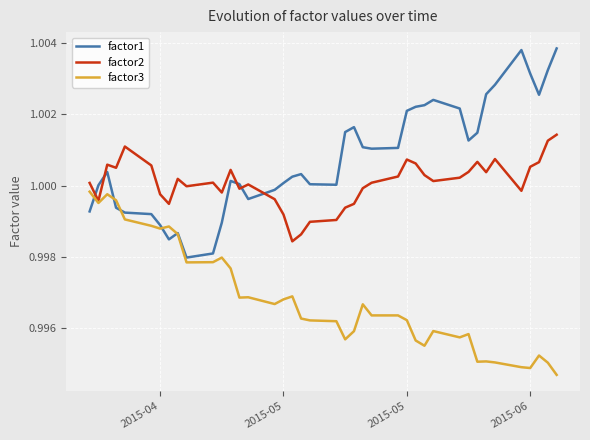

What are all the series names shown in the legend?

factor1, factor2, factor3